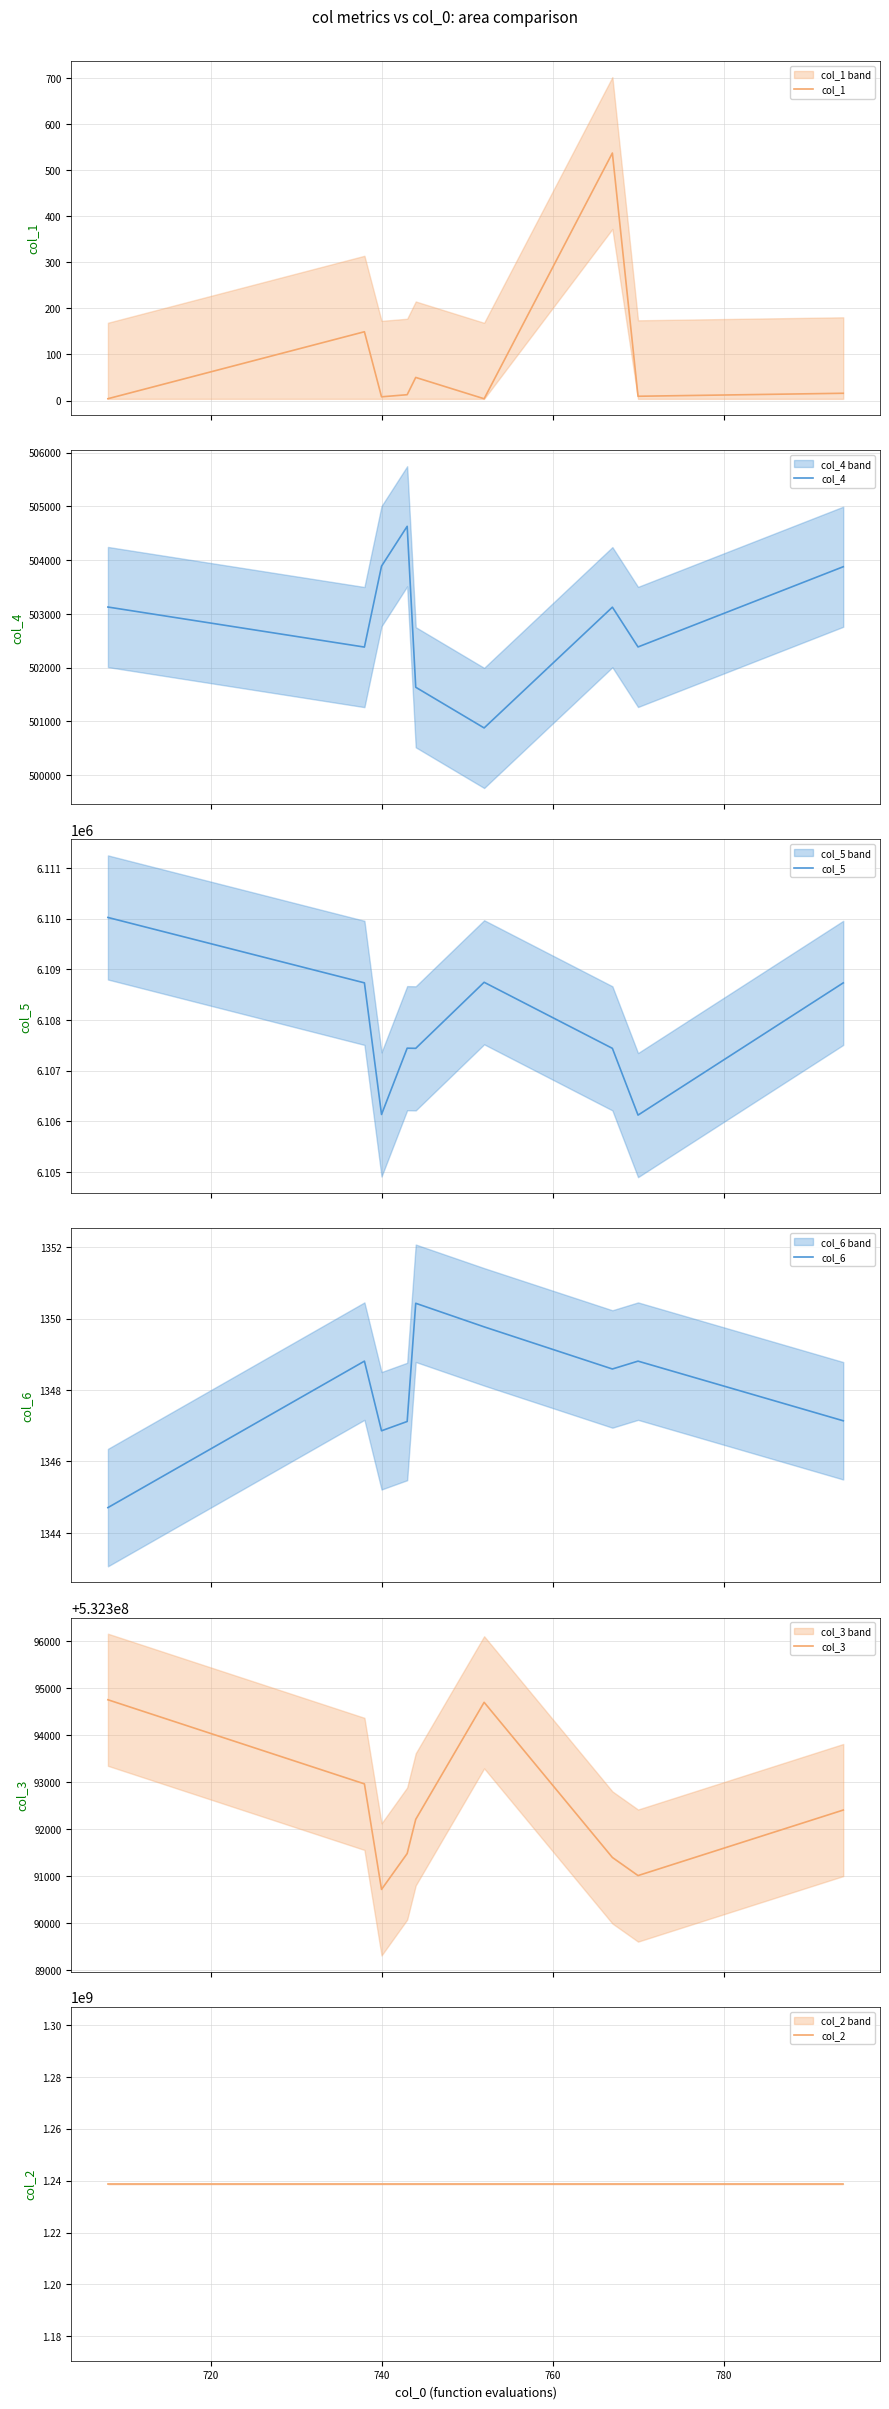

How many data points in col_6 are above 1348?

5